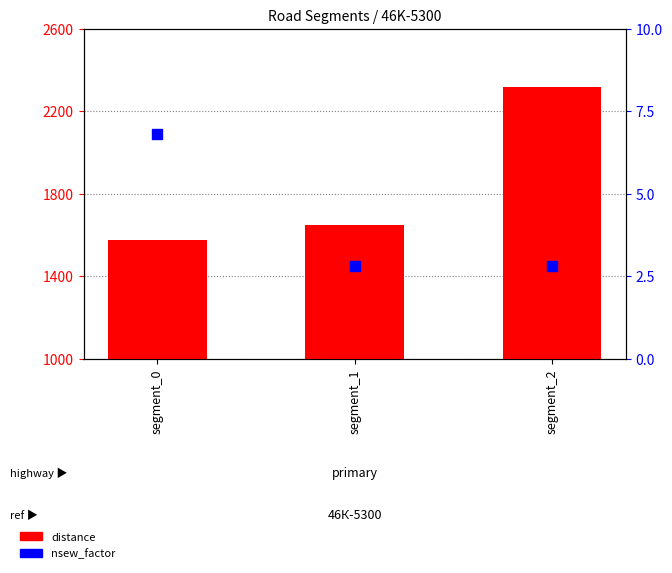

Which series contains the highest Y value?

distance